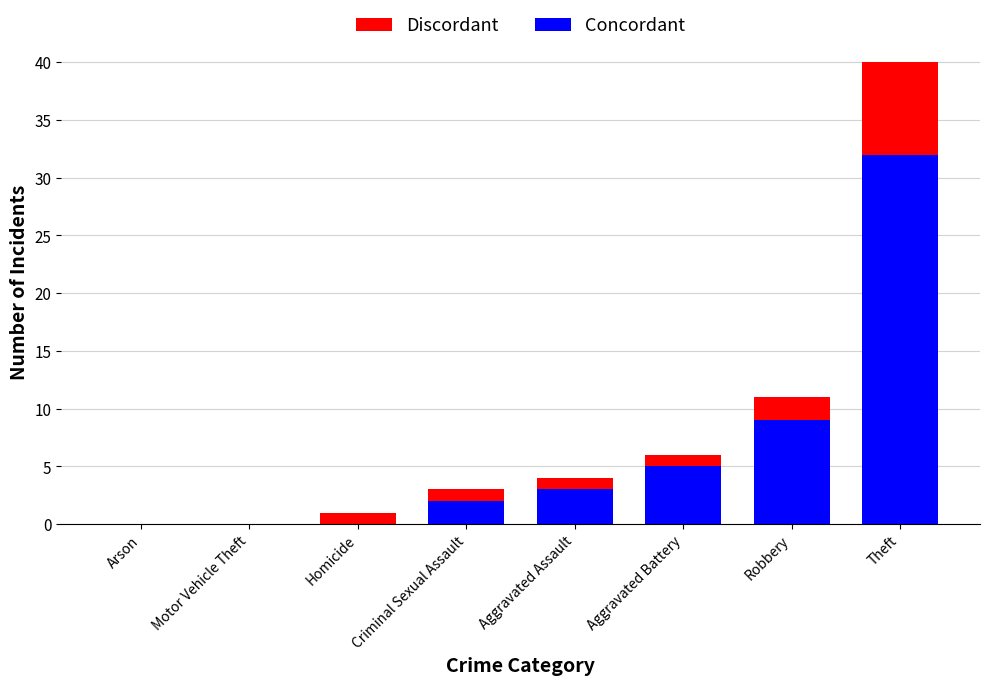

What is the difference between the Concordant values at Theft and Robbery?

23